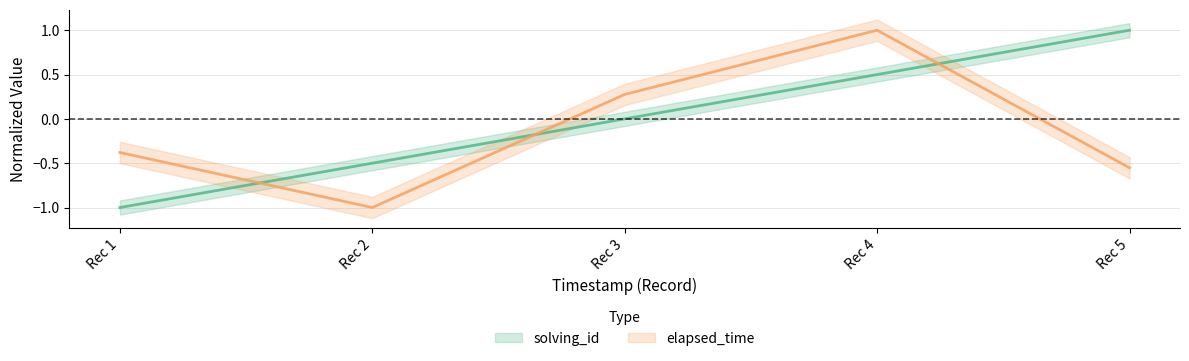

The solving_id series shows 0.6 at Rec 3. True or false?

False